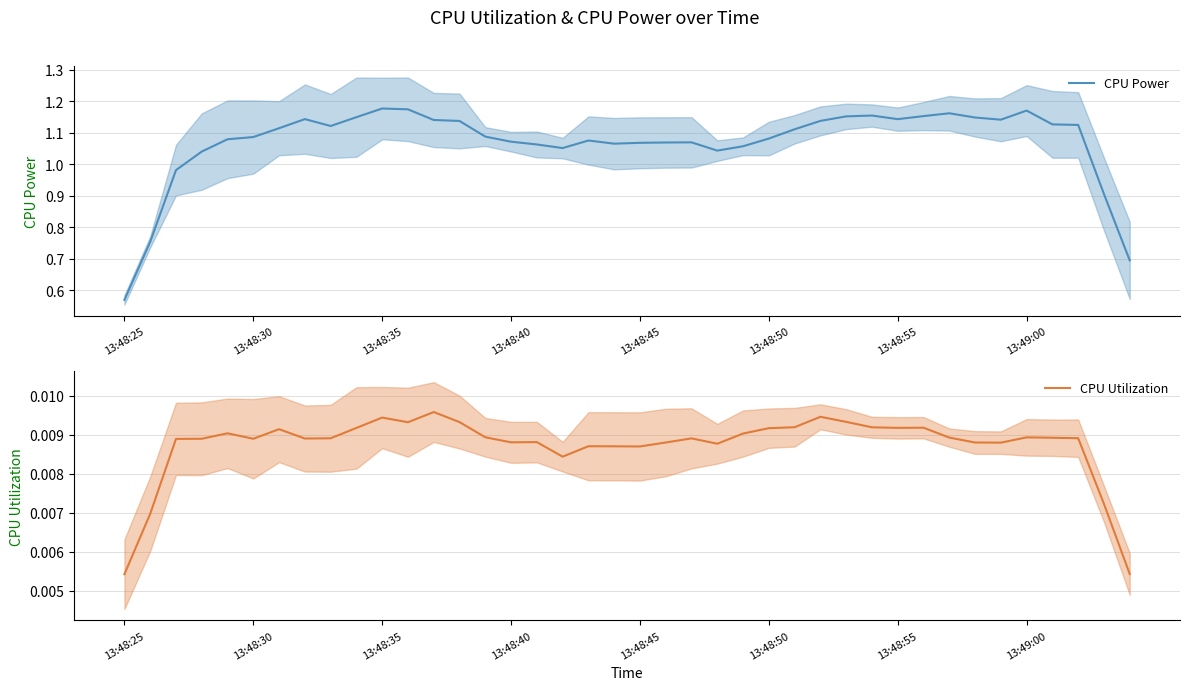

How many interior local valleys does the CPU Utilization series have?

9